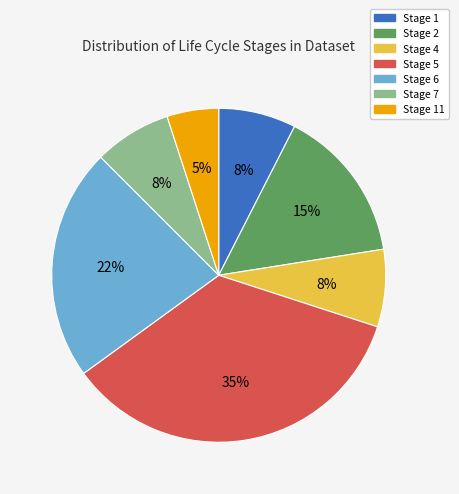

Is there any slice that represents more than half of the pie?

No